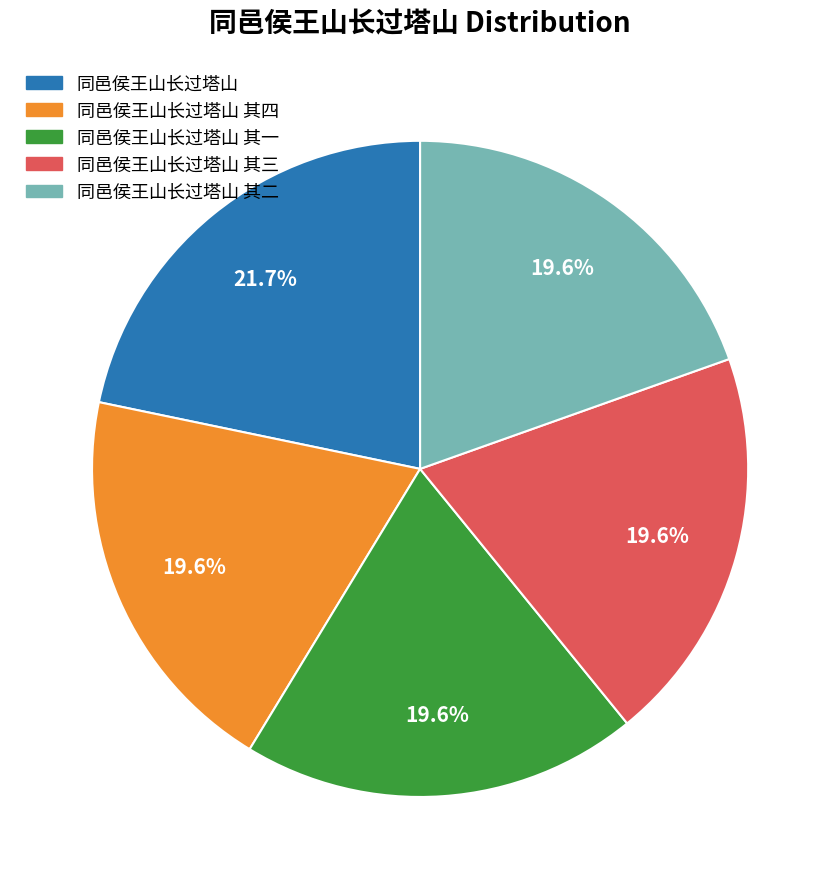

Is there a majority slice in this chart?

No